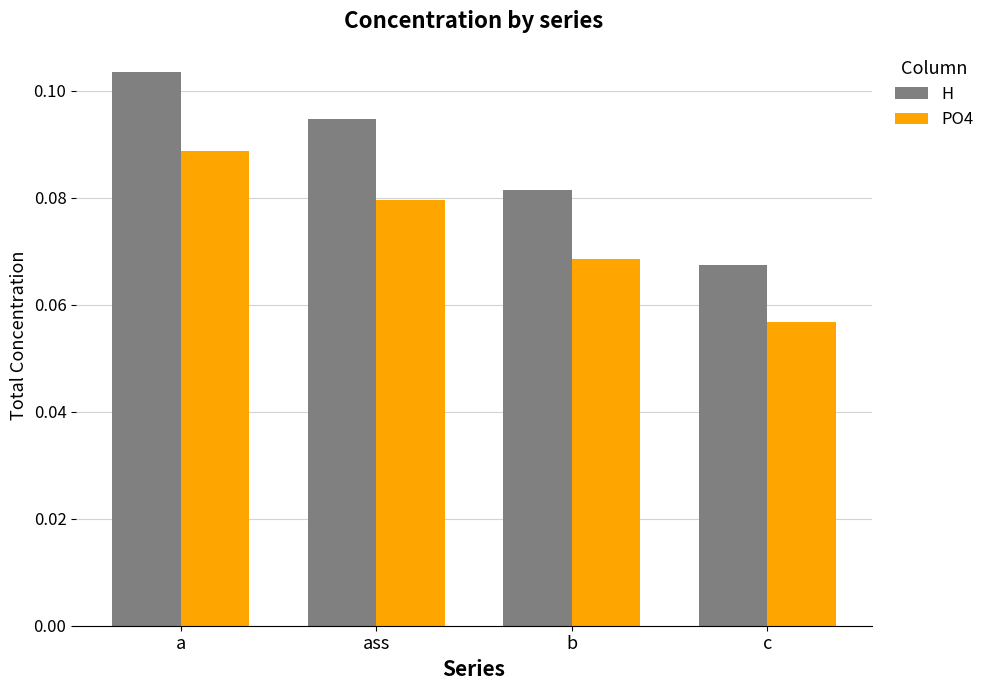

List the labels in order of H value, largest first.

a, ass, b, c